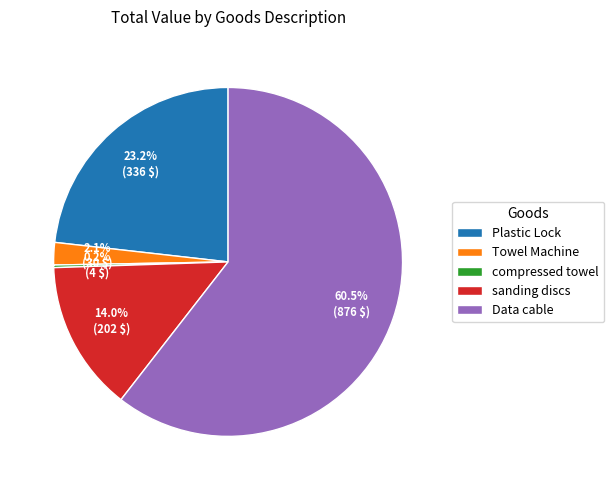

Which slice is the largest?

Data cable